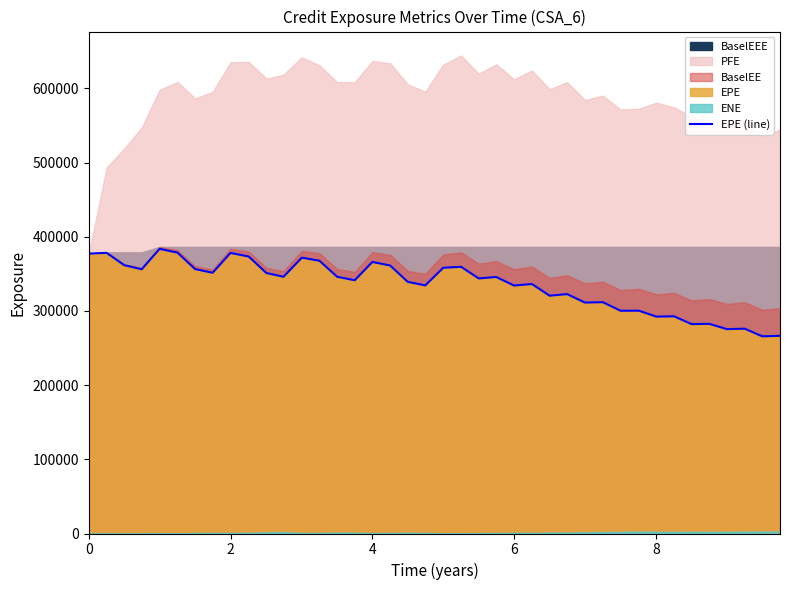

What is the minimum value for EPE (line)?

265759